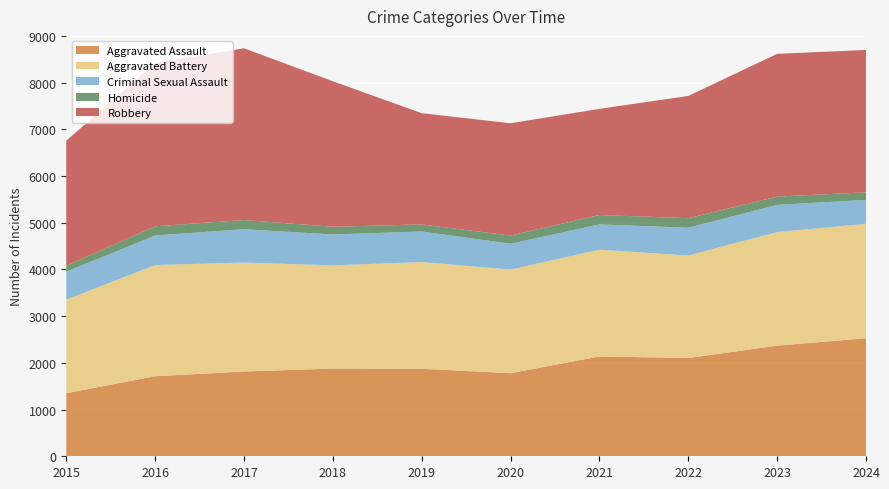

Reading left to right, what are all the values shown in this chart?

Aggravated Assault: 2015=1351	2016=1714	2017=1815	2018=1878	2019=1873	2020=1779	2021=2137	2022=2104	2023=2368	2024=2528
Aggravated Battery: 2015=2003	2016=2380	2017=2333	2018=2209	2019=2286	2020=2217	2021=2286	2022=2194	2023=2433	2024=2449
Criminal Sexual Assault: 2015=598	2016=632	2017=714	2018=661	2019=654	2020=554	2021=542	2022=595	2023=581	2024=512
Homicide: 2015=127	2016=198	2017=196	2018=166	2019=151	2020=175	2021=201	2022=204	2023=178	2024=162
Robbery: 2015=2677	2016=3496	2017=3677	2018=3115	2019=2381	2020=2404	2021=2272	2022=2617	2023=3056	2024=3048